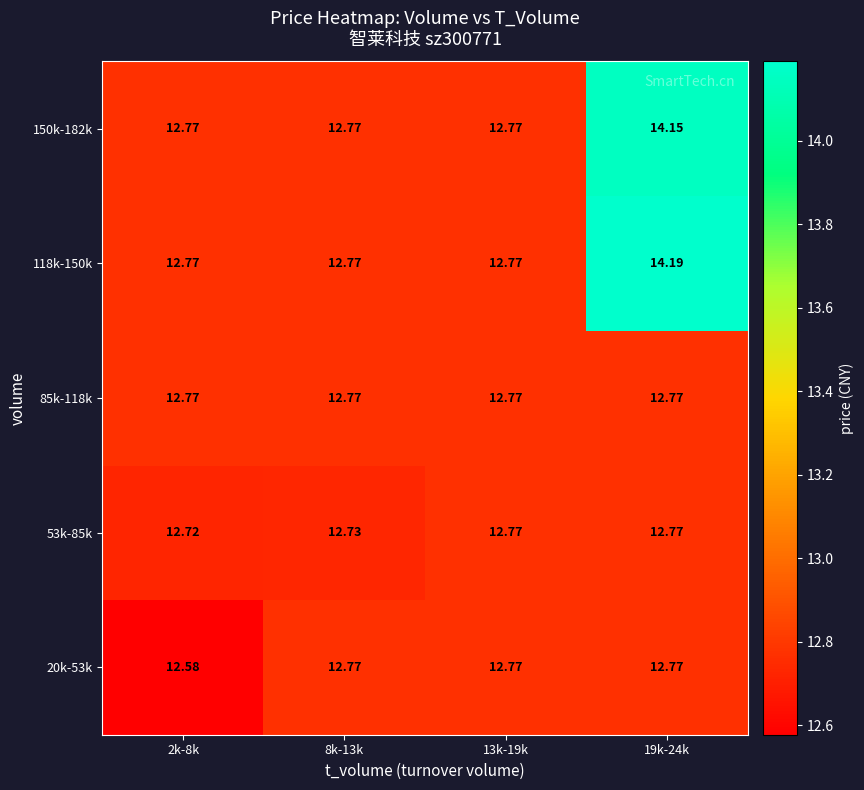

Is the value of 53k-85k at 8k-13k greater than the value of 118k-150k at 8k-13k?

No